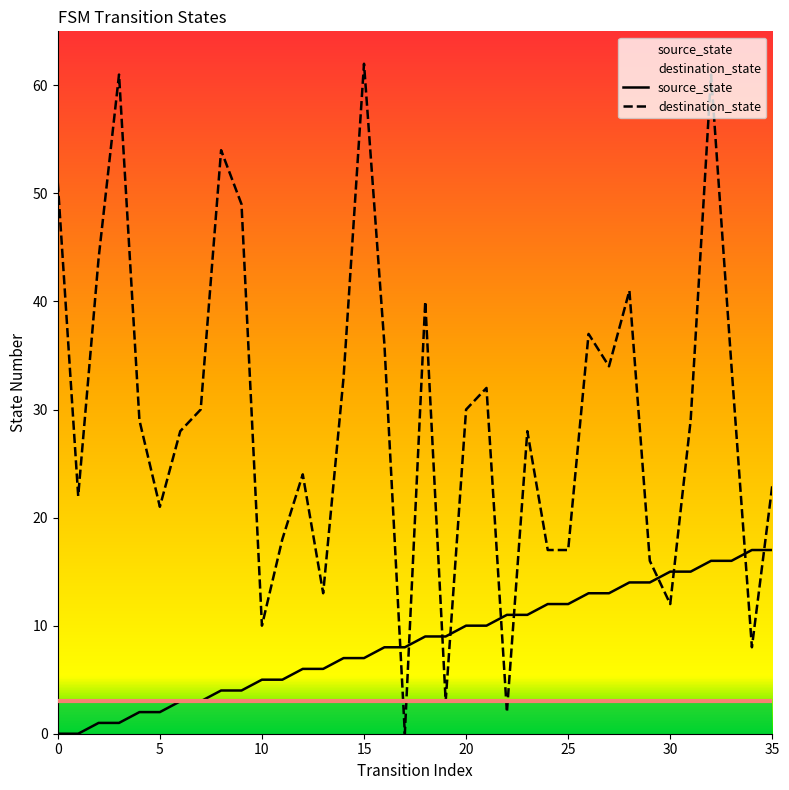

The value of destination_state at 35 is 15. True or false?

False